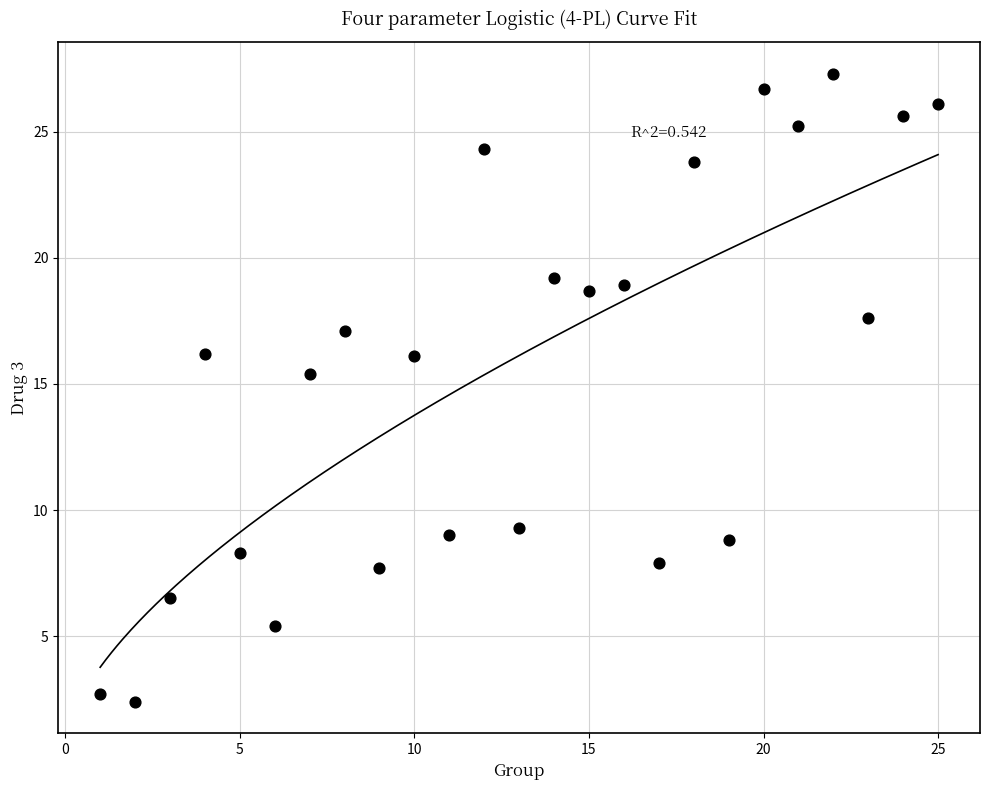

What is the range of Y values (max minus min)?

24.9